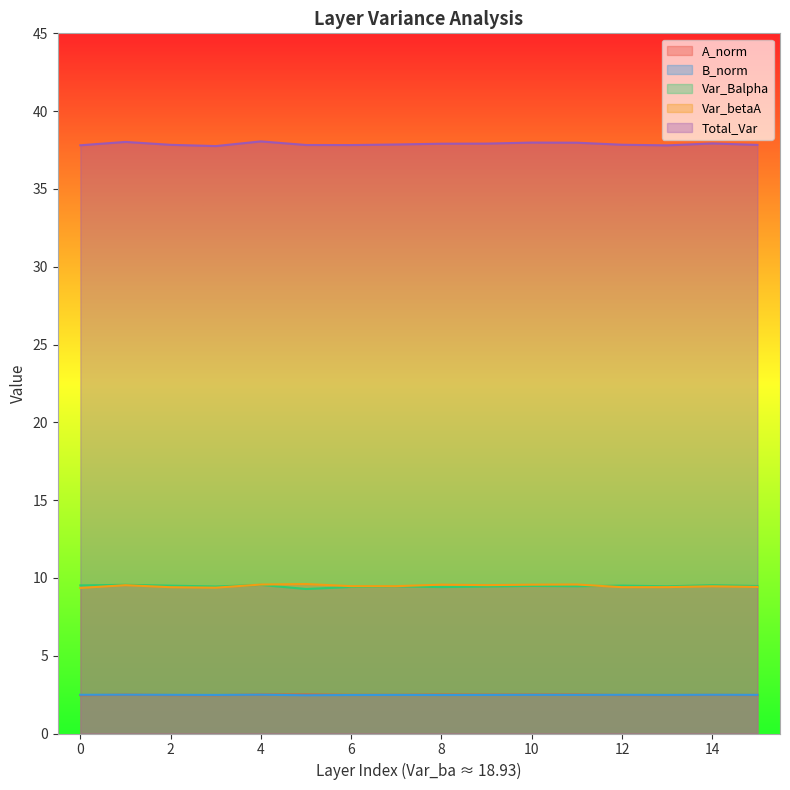

What is the greatest value displayed?

38.1